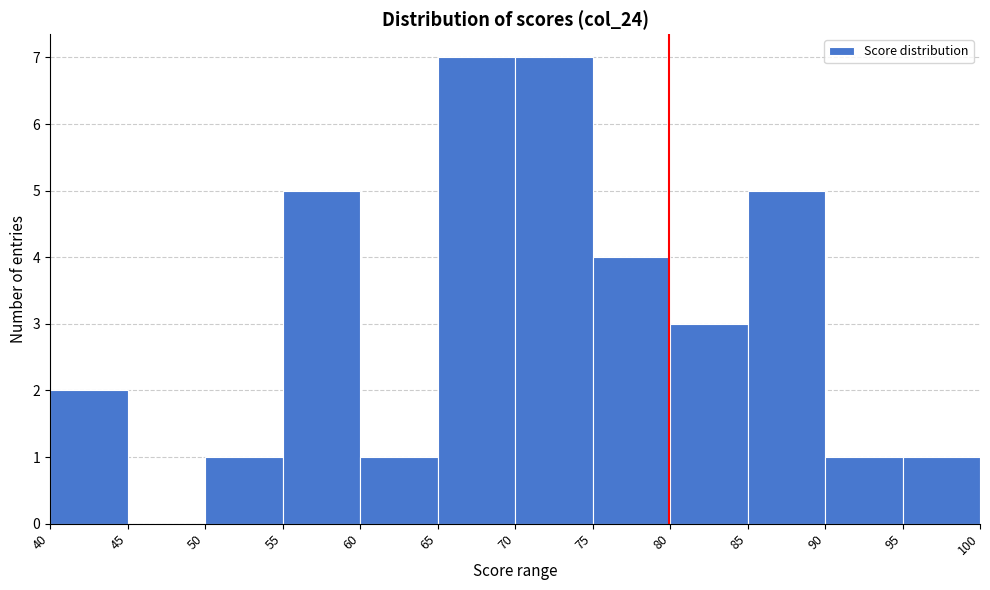

Reading left to right, list every bar in this chart as the range it spans on the x-axis followed by its height. The values are not printed on the chart, so give them approximately, as read against the axis.

40 to 45: 2
45 to 50: 0
50 to 55: 1
55 to 60: 5
60 to 65: 1
65 to 70: 7
70 to 75: 7
75 to 80: 4
80 to 85: 3
85 to 90: 5
90 to 95: 1
95 to 100: 1